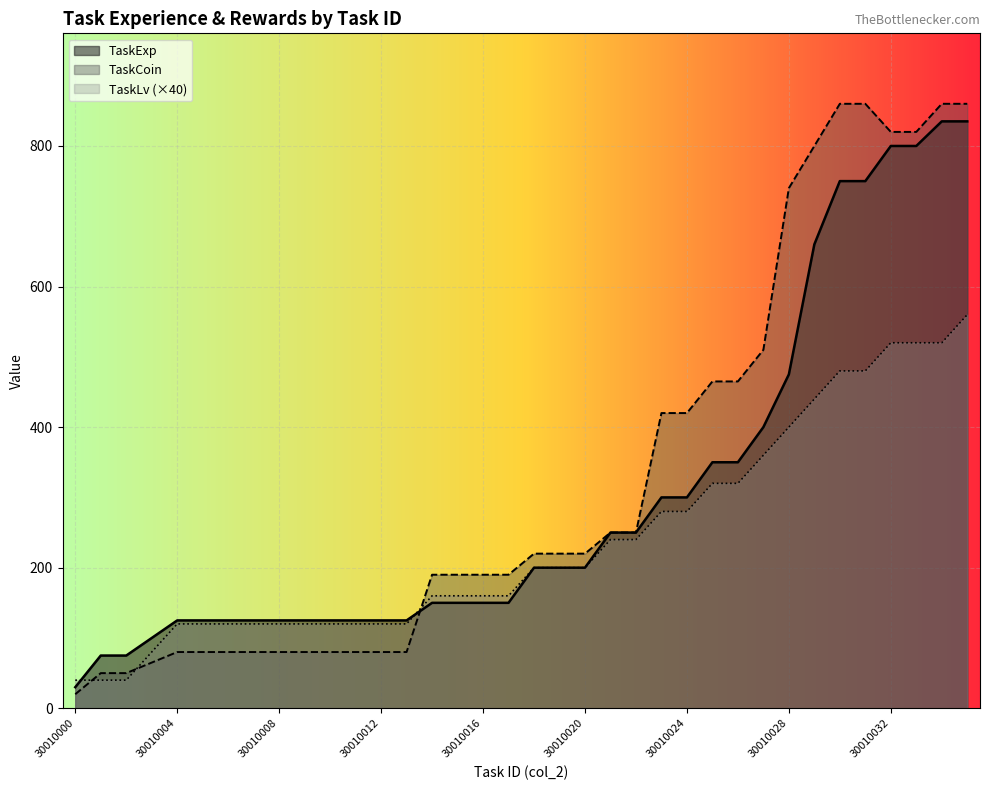

Read the TaskExp value at 30010031.

750